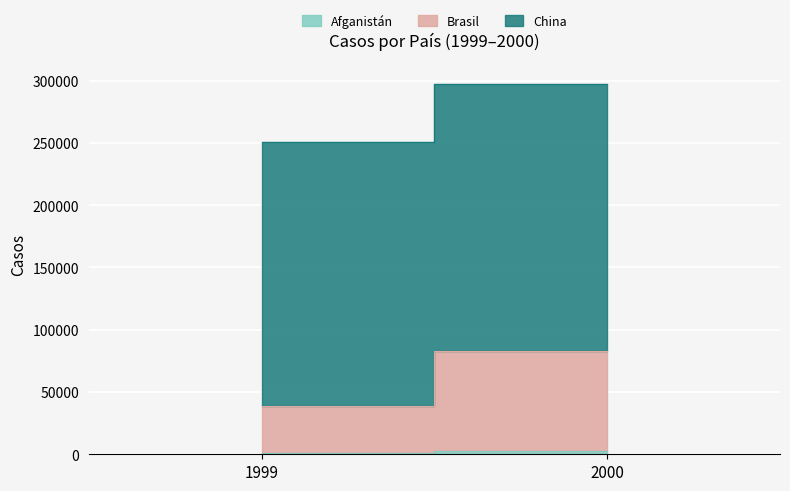

List the labels in order of Afganistán value, largest first.

2000, 1999